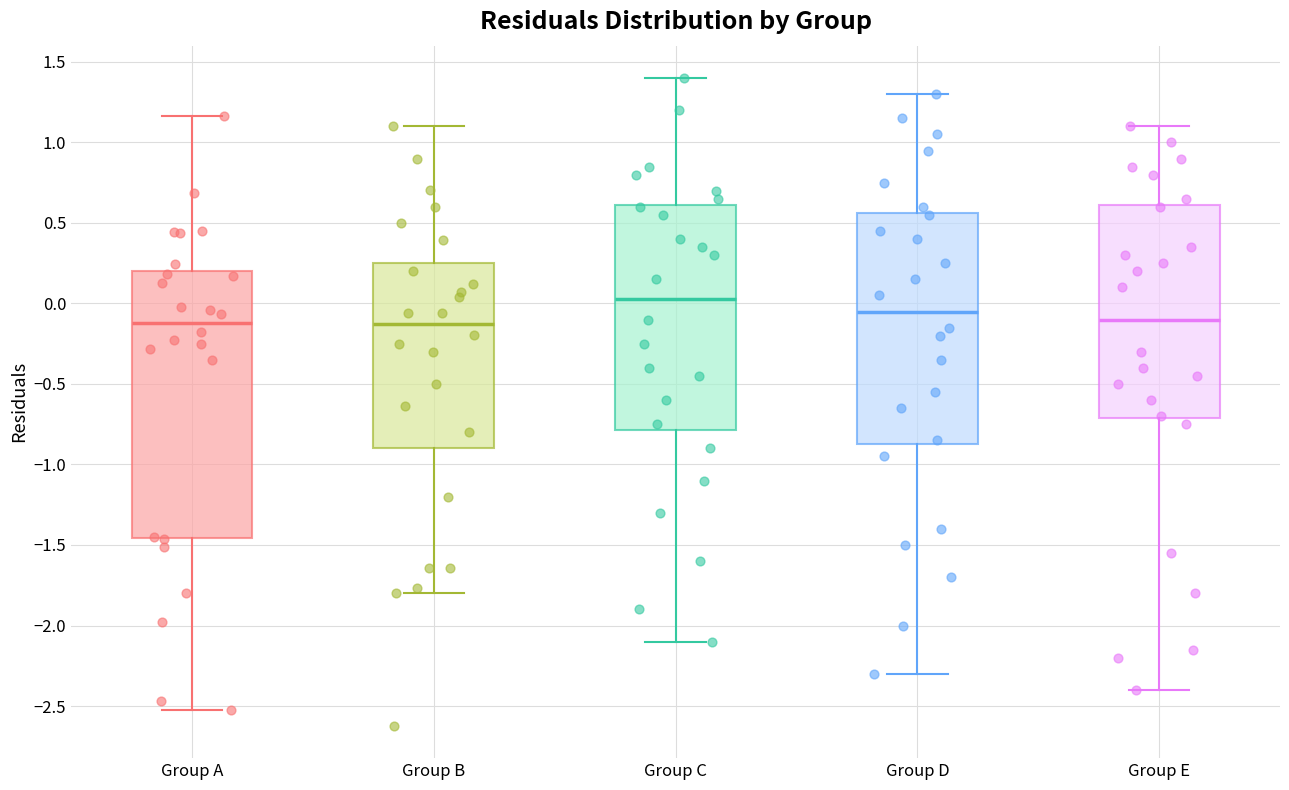

Reading left to right, transcribe this box plot: for each box, give where its median line is, the range the box spans, and where its two whiskers end, as read against the y-axis. The values are not printed on the chart, so give them approximately, as read against the axis.

Group A: median -0.10, box -1.45 to 0.20, whiskers -2.50 to 1.15
Group B: median -0.15, box -0.90 to 0.25, whiskers -1.80 to 1.10
Group C: median 0.05, box -0.80 to 0.60, whiskers -2.10 to 1.40
Group D: median -0.05, box -0.85 to 0.55, whiskers -2.30 to 1.30
Group E: median -0.10, box -0.70 to 0.60, whiskers -2.40 to 1.10